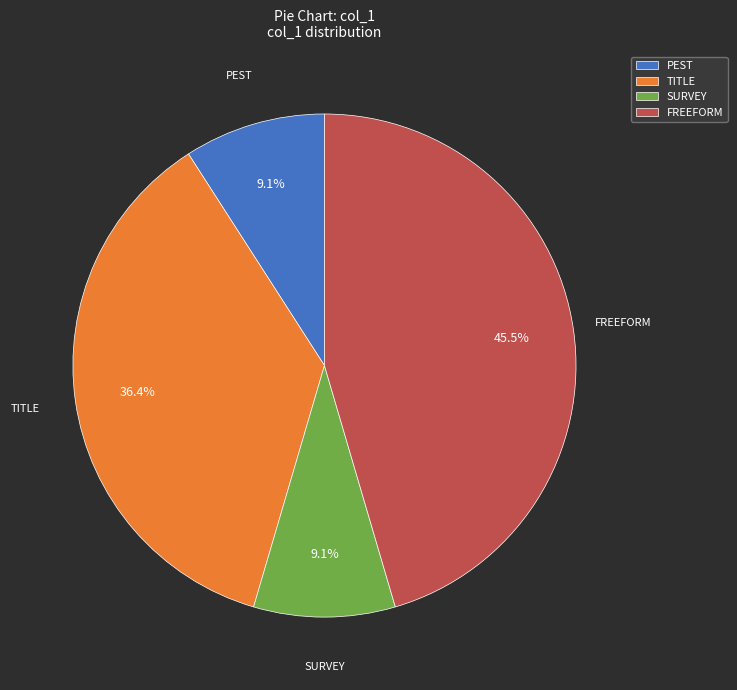

Does SURVEY represent more than half of the total?

No